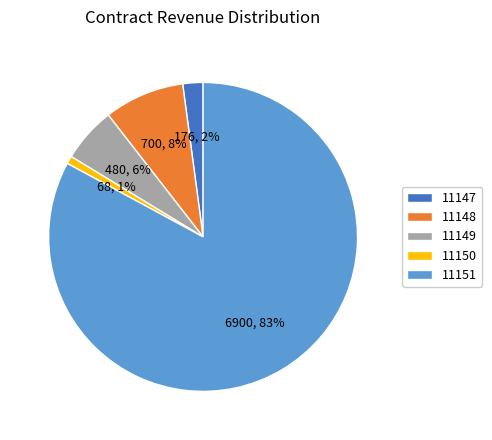

How many segments does this pie chart have?

5